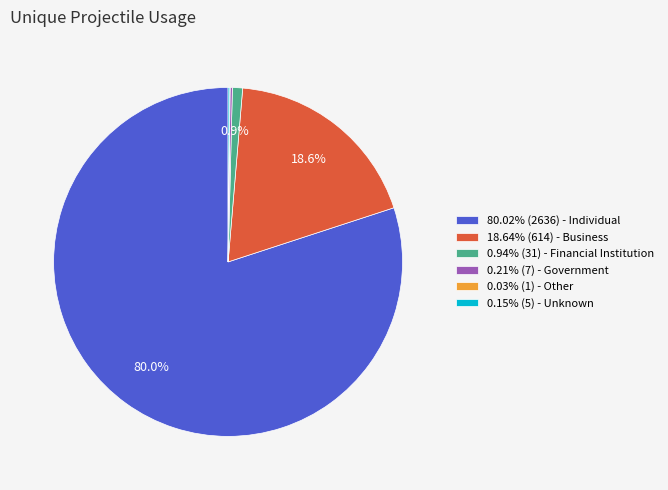

Does any single category account for the majority?

Yes